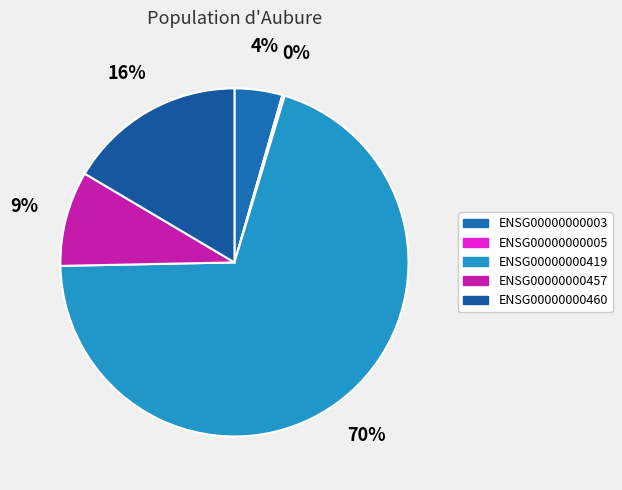

Count the number of slices in the pie.

5